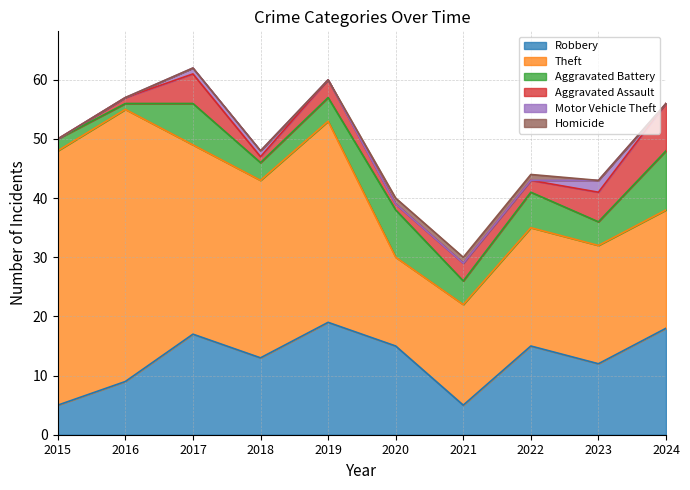

What is the value of the Aggravated Assault point at the 10th from the left?

8